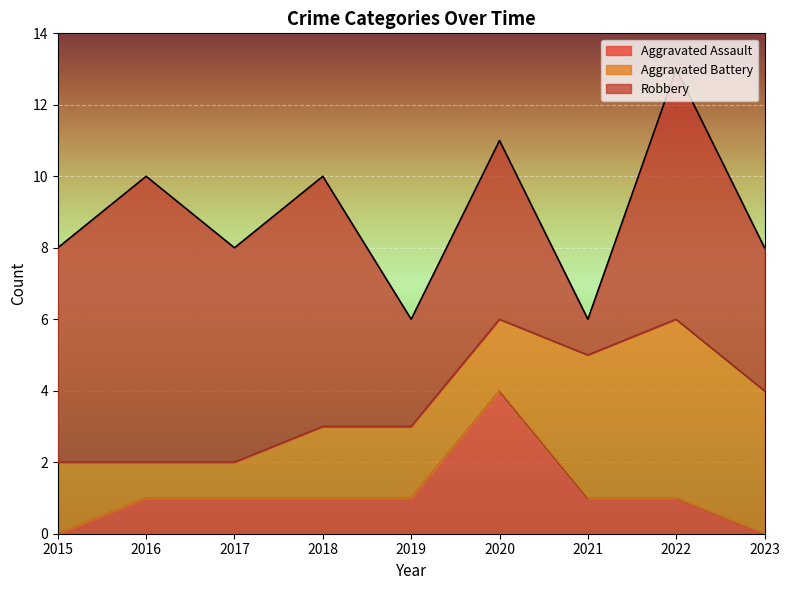

Does the chart display data point markers on the line(s)?

No